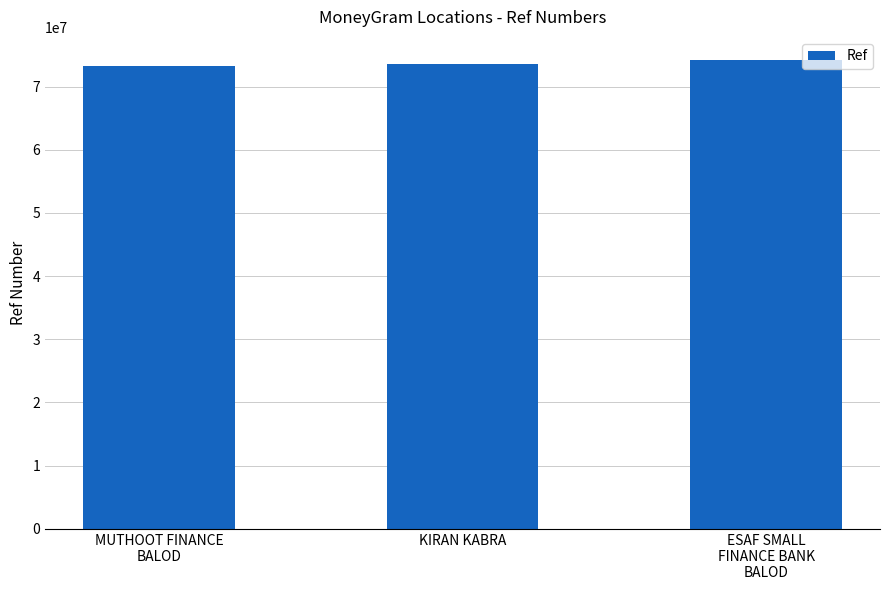

Read the value at KIRAN KABRA.

73535638